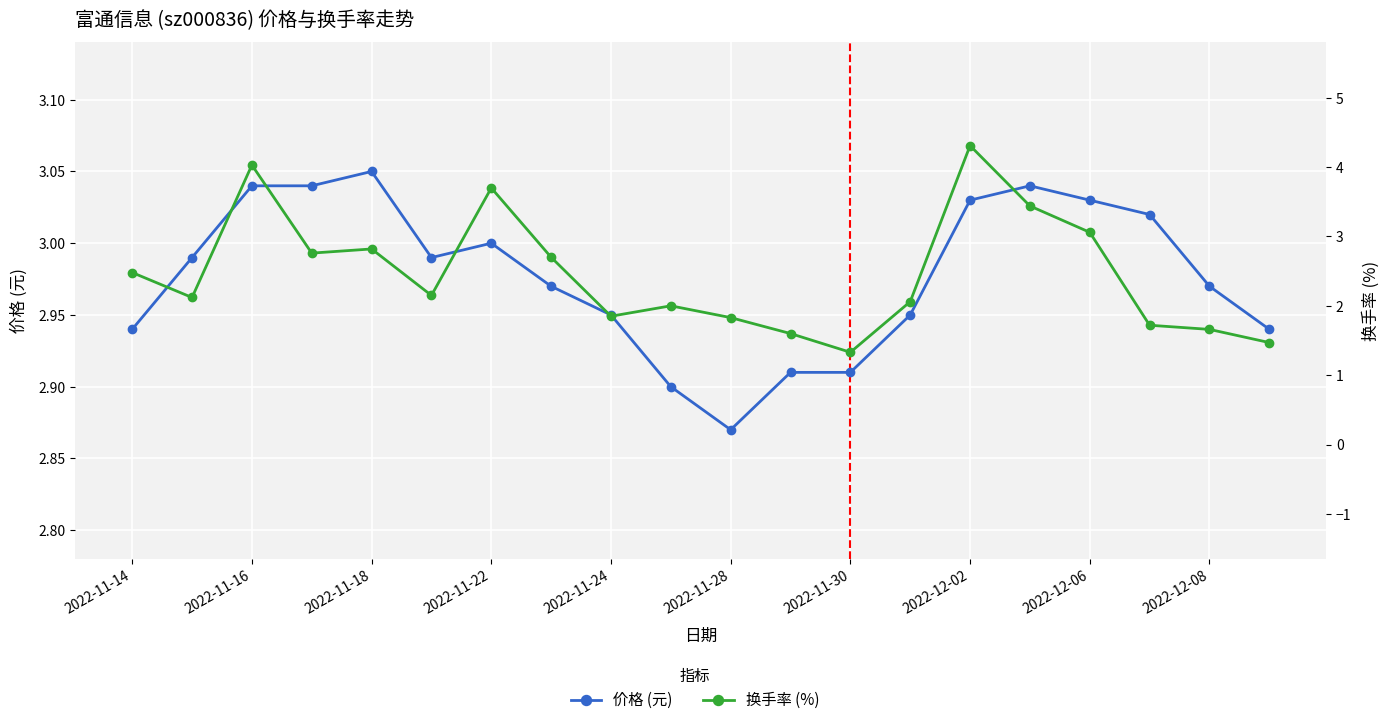

Is it true that 换手率 (%) equals 4.8 at 15?

False